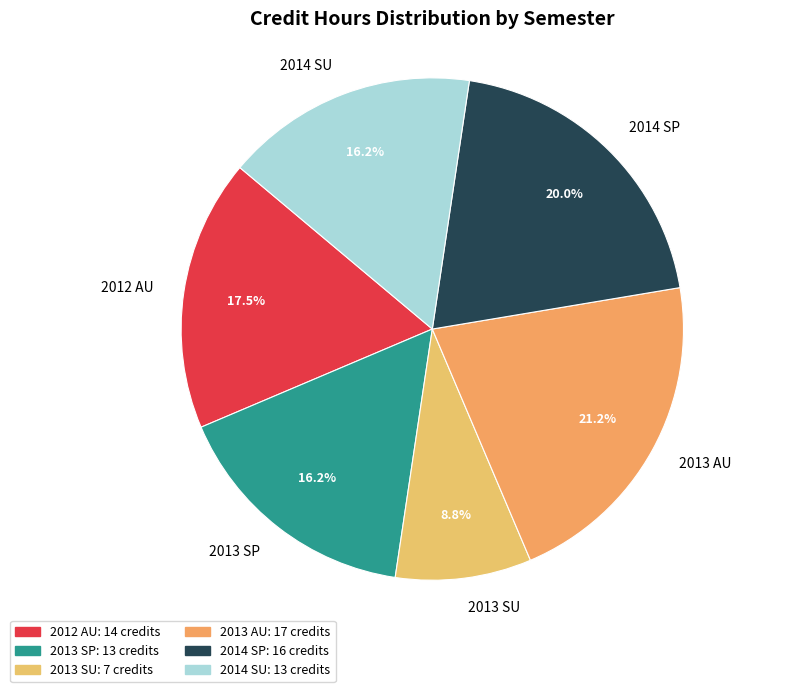

What portion of the pie excludes 2013 AU?

78.8%